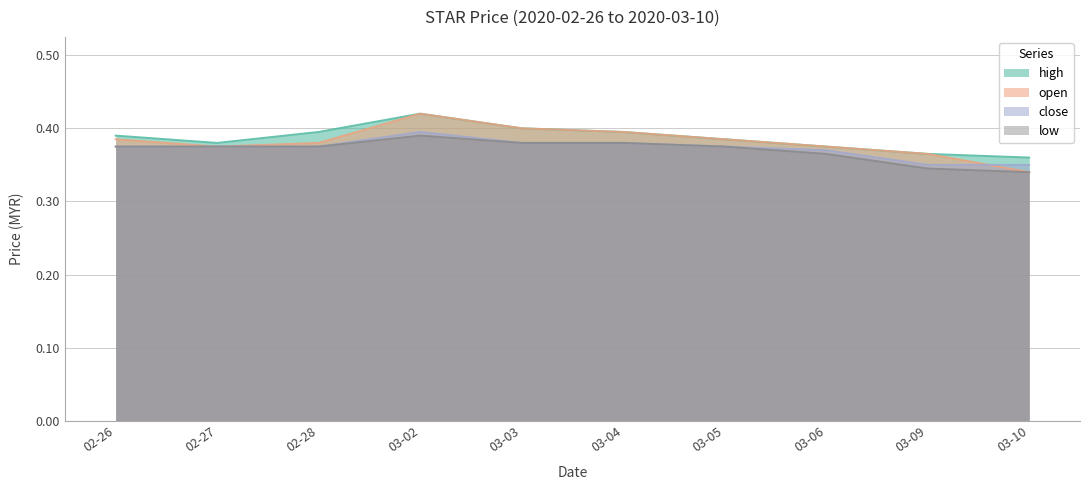

How many close values are between 0 and 1?

10